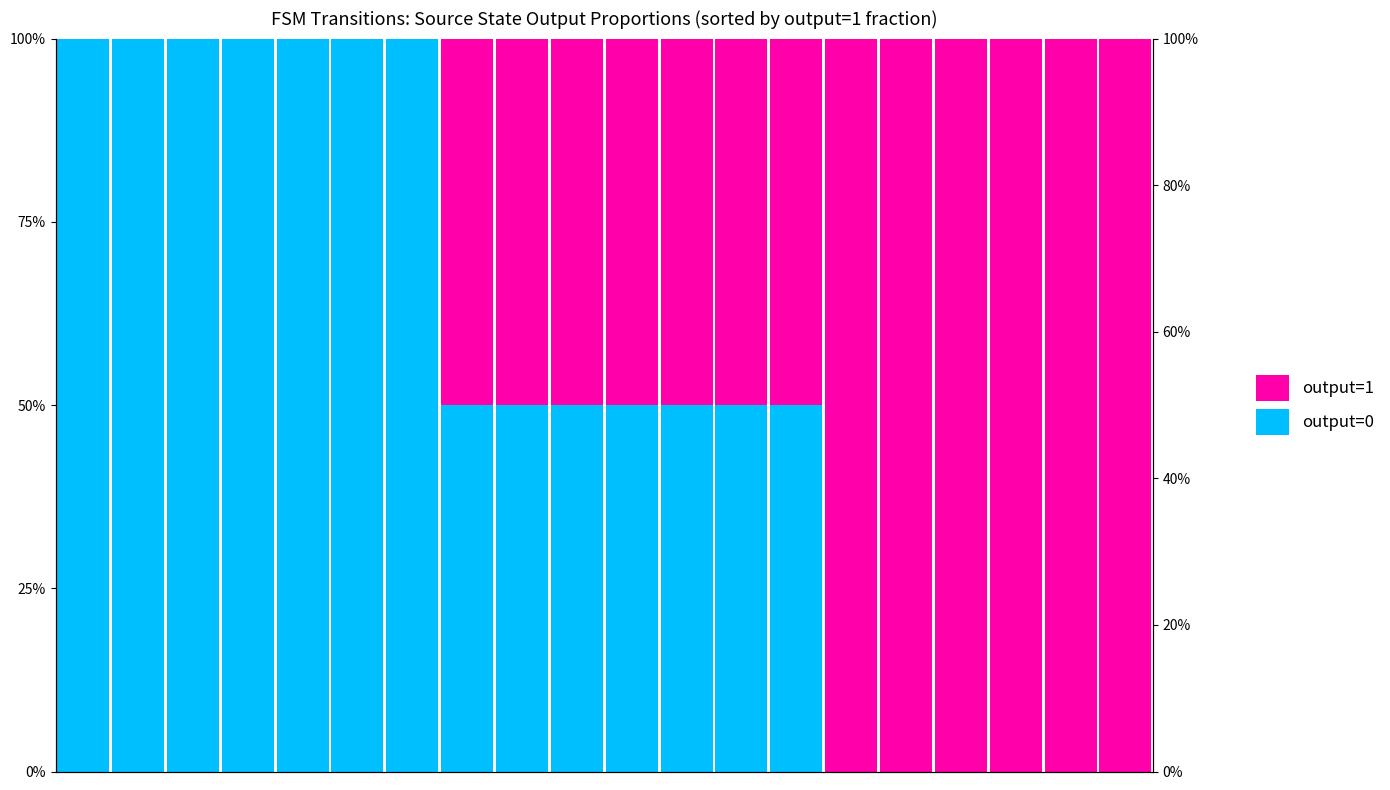

Between 2 and 14, which series saw the biggest shift?

Not output=1 (base)